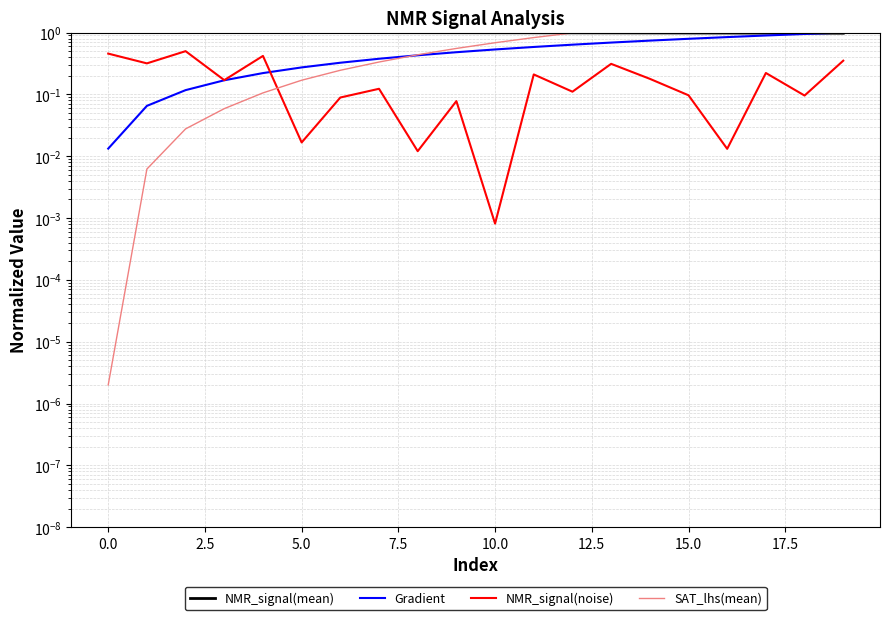

How many intersections are there between NMR_signal(mean) and Gradient?

1